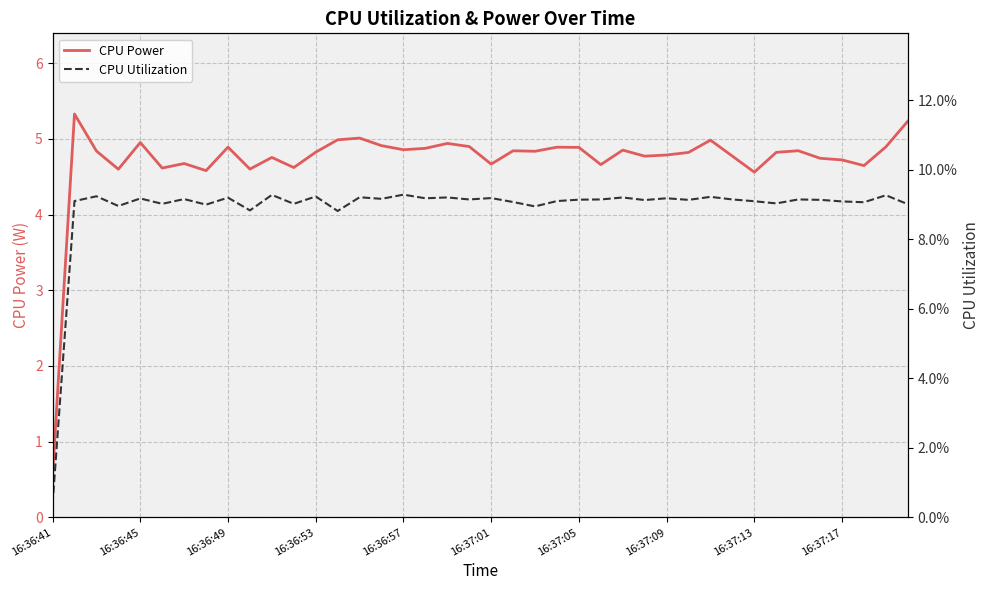

Does the chart display data point markers on the line(s)?

No